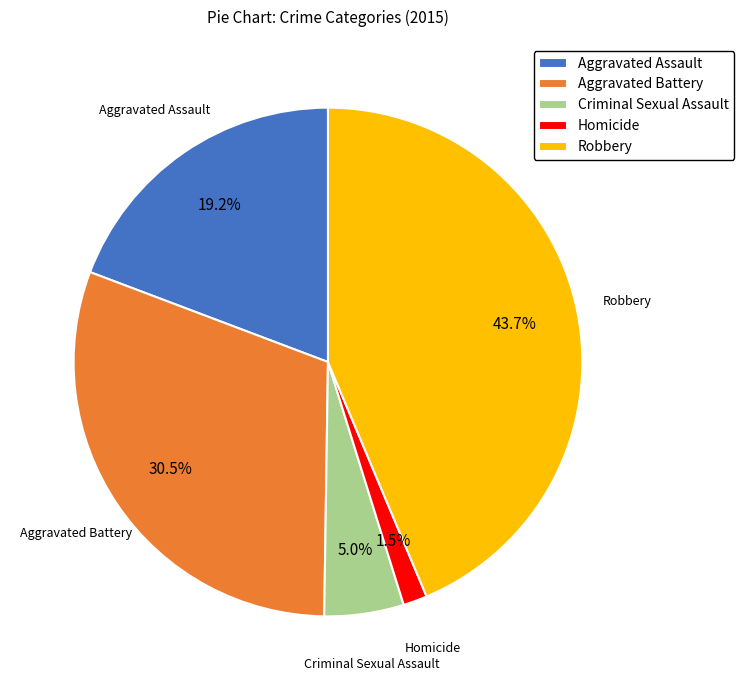

Is it true that Homicide is 12% of the pie?

False